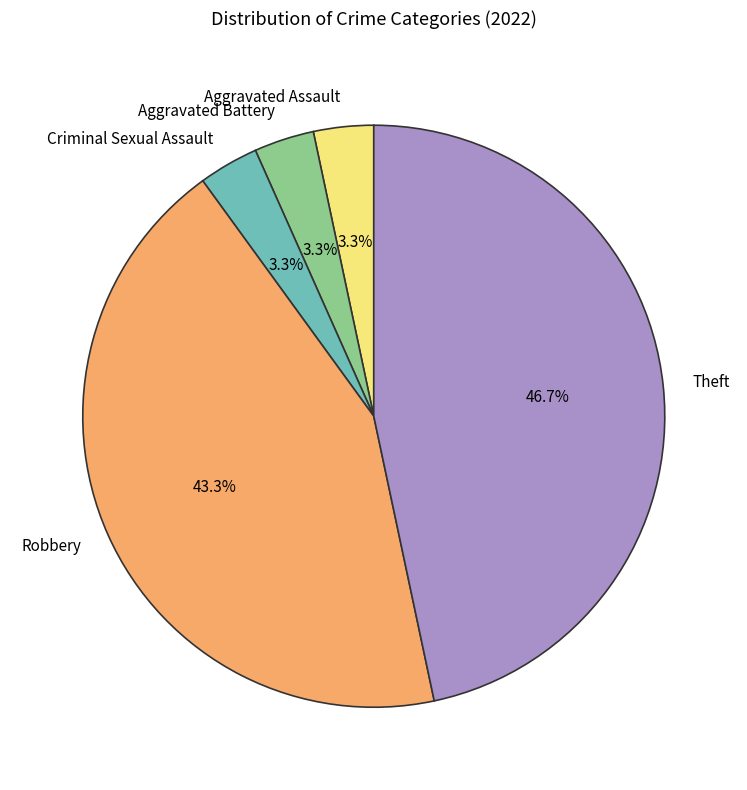

Which slice is the largest?

Theft